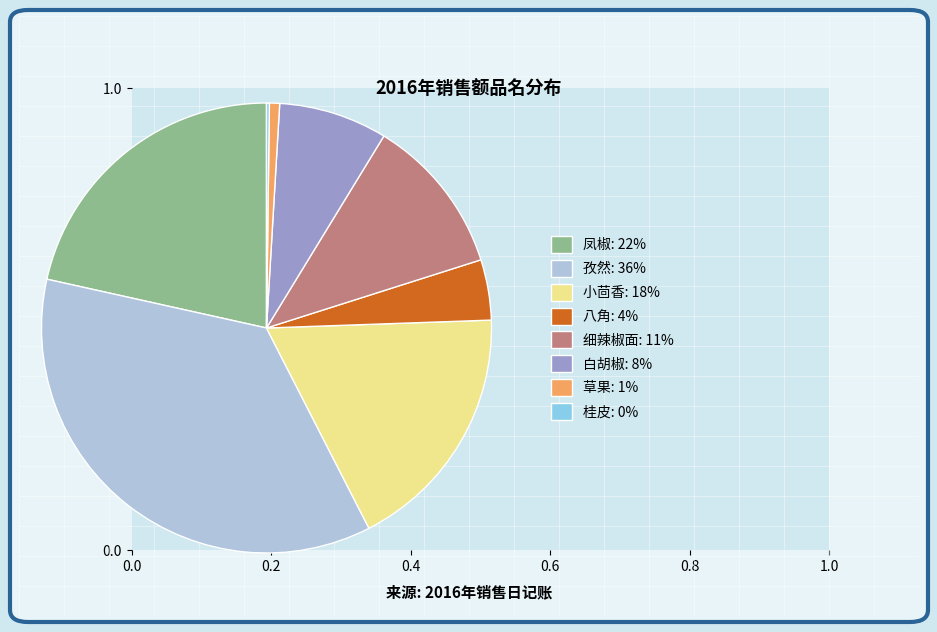

Which slice is the largest?

孜然